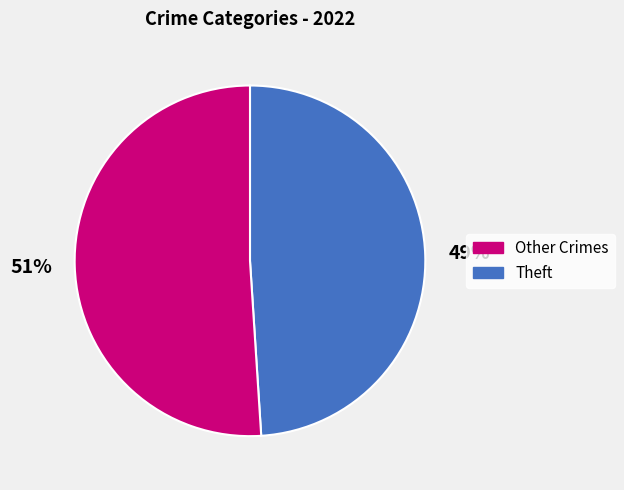

Does any single category account for the majority?

Yes